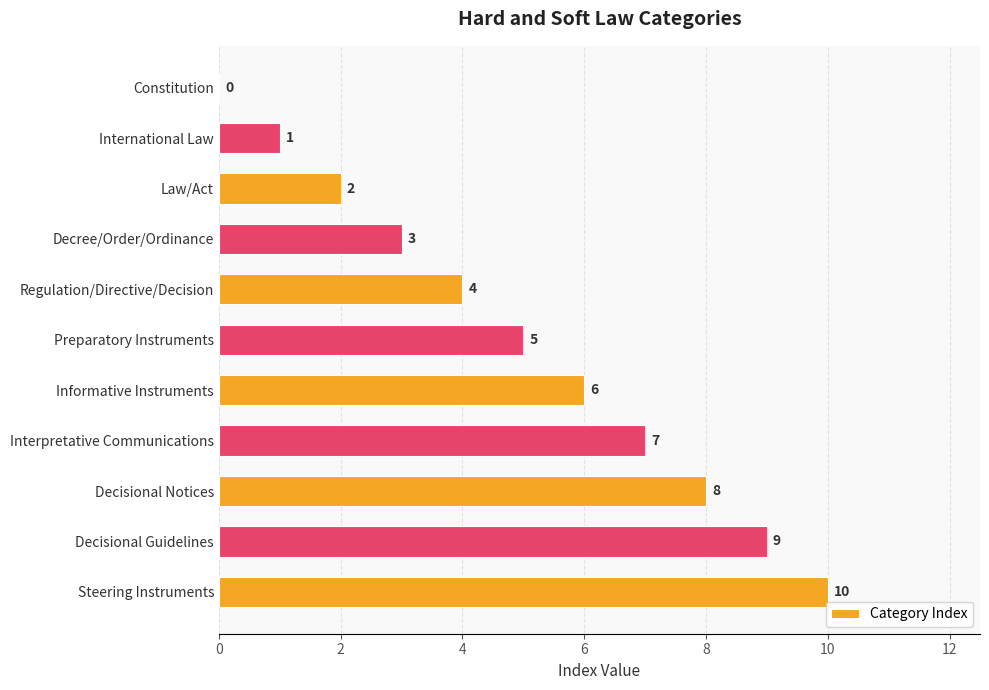

Between International Law and Decree/Order/Ordinance, which is larger?

Decree/Order/Ordinance